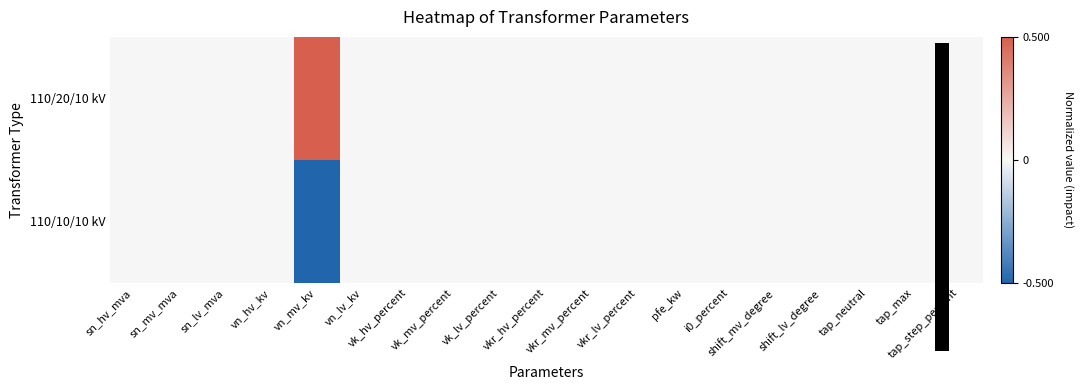

At how many categories does at least one series exceed 0?

1